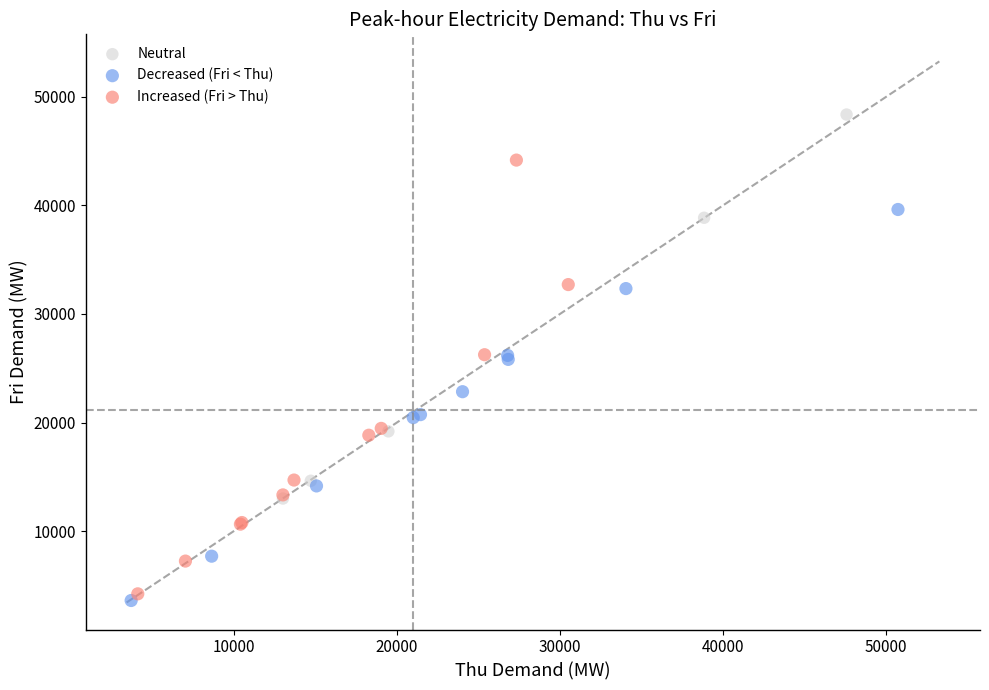

Which series has the largest Y range (max minus min)?

Increased (Fri > Thu)